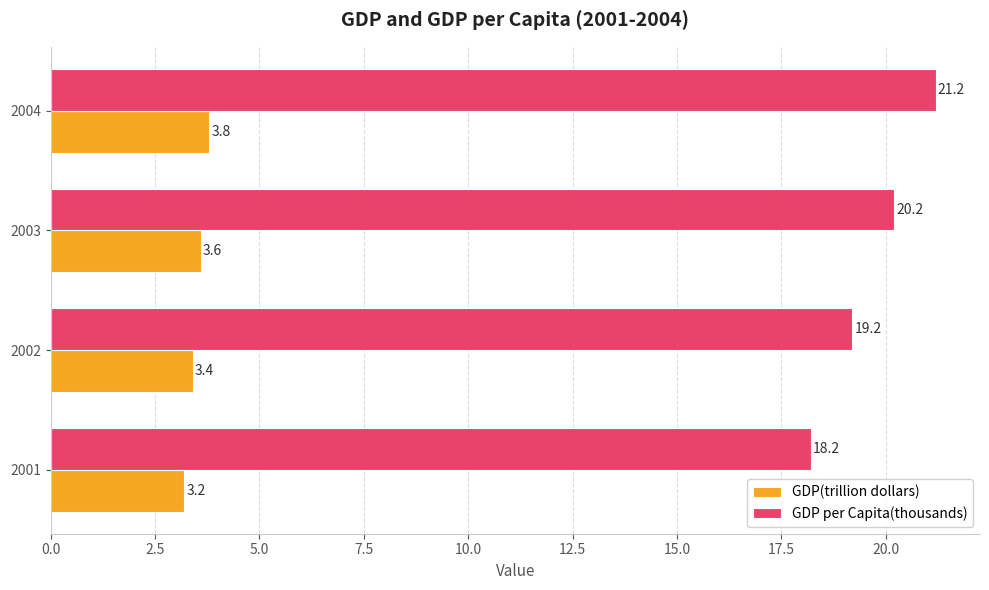

At which label does GDP(trillion dollars) reach its peak?

2004